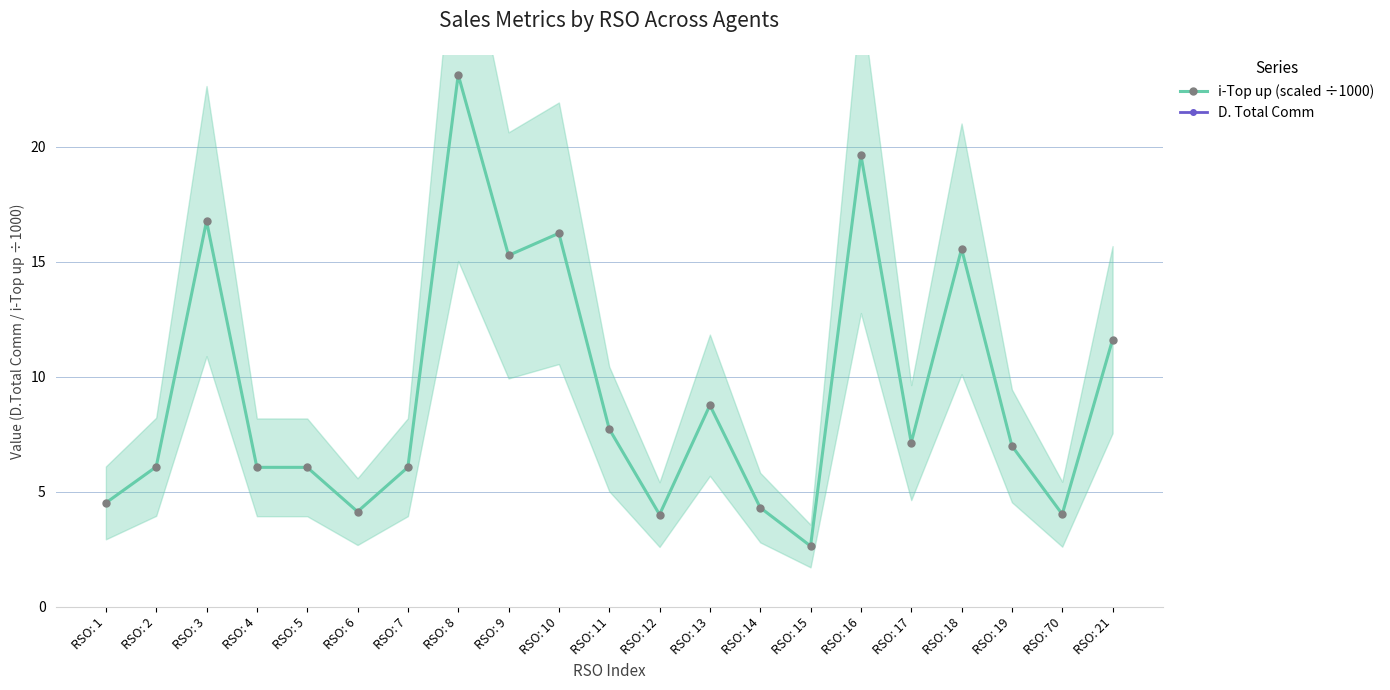

True or false: D. Total Comm and i-Top up (scaled ÷1000) cross at least once.

False